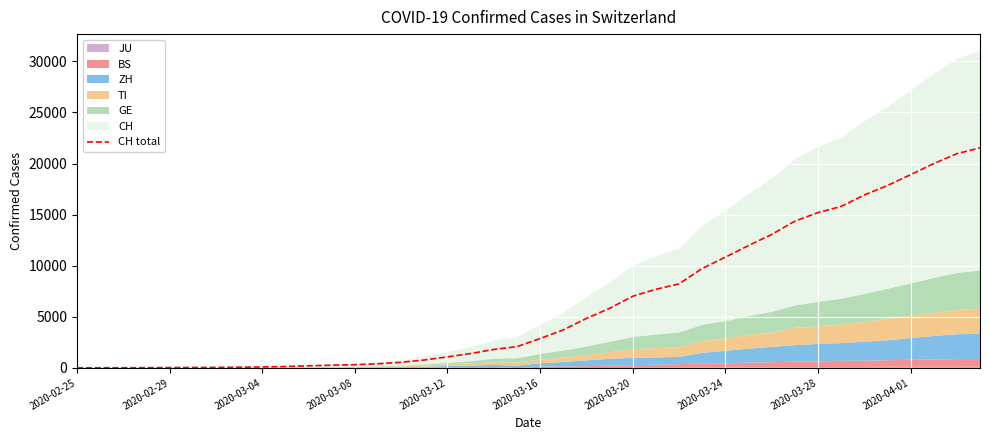

What is the highest value of the CH total series?

21536